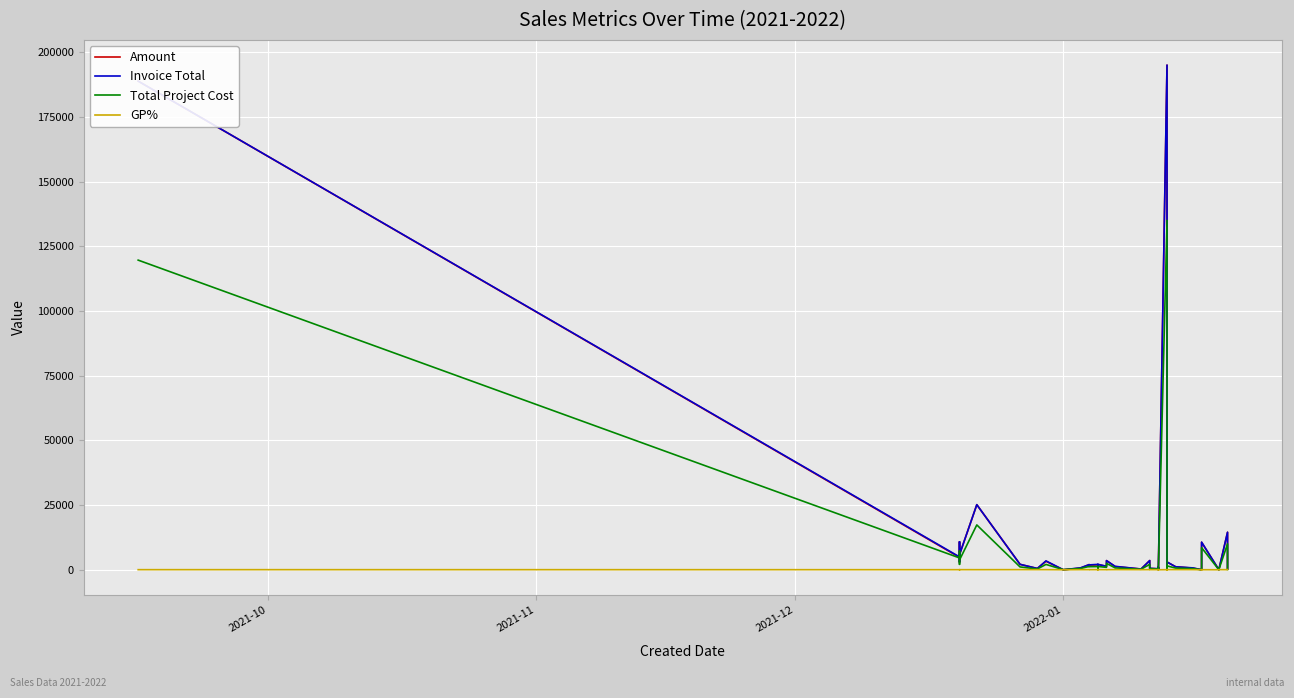

Is it true that Amount equals 3302.7 at 6?

False